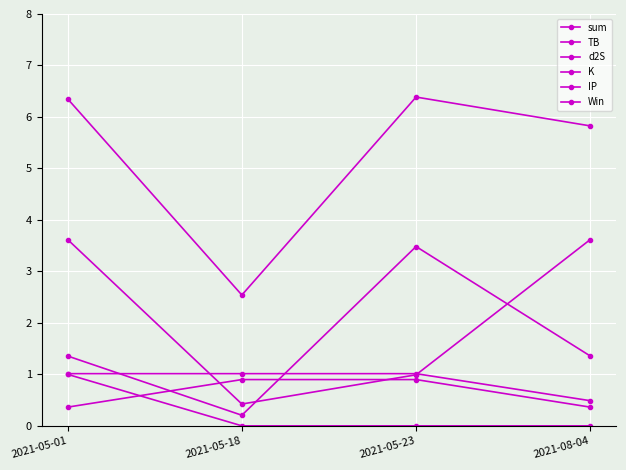

What is the greatest value displayed?

6.4